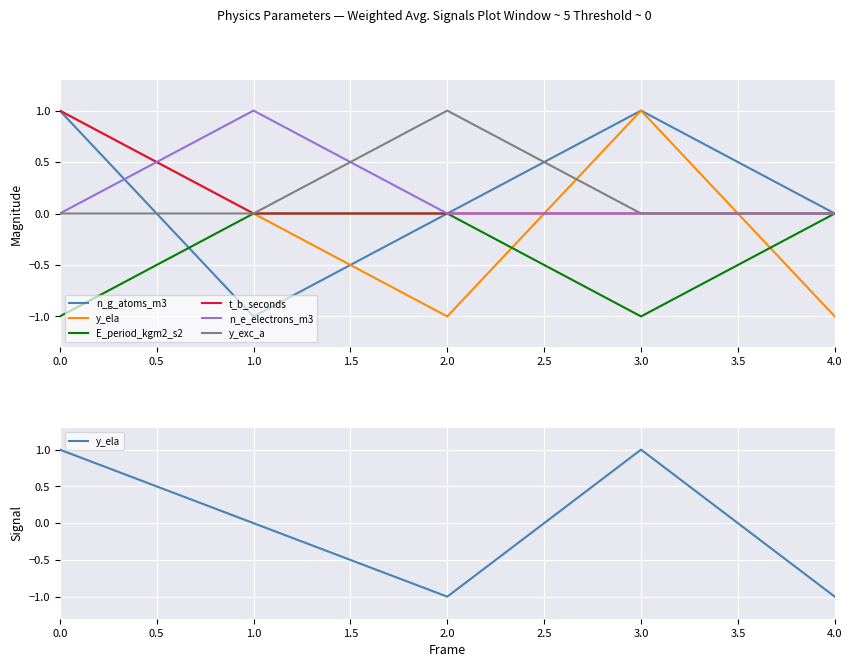

Reading left to right, list all the values displayed in this chart.

n_g_atoms_m3: 1	-1	0	1	0
y_ela: 1	0	-1	1	-1
E_period_kgm2_s2: -1	0	0	-1	0
t_b_seconds: 1	0	0	0	0
n_e_electrons_m3: 0	1	0	0	0
y_exc_a: 0	0	1	0	0